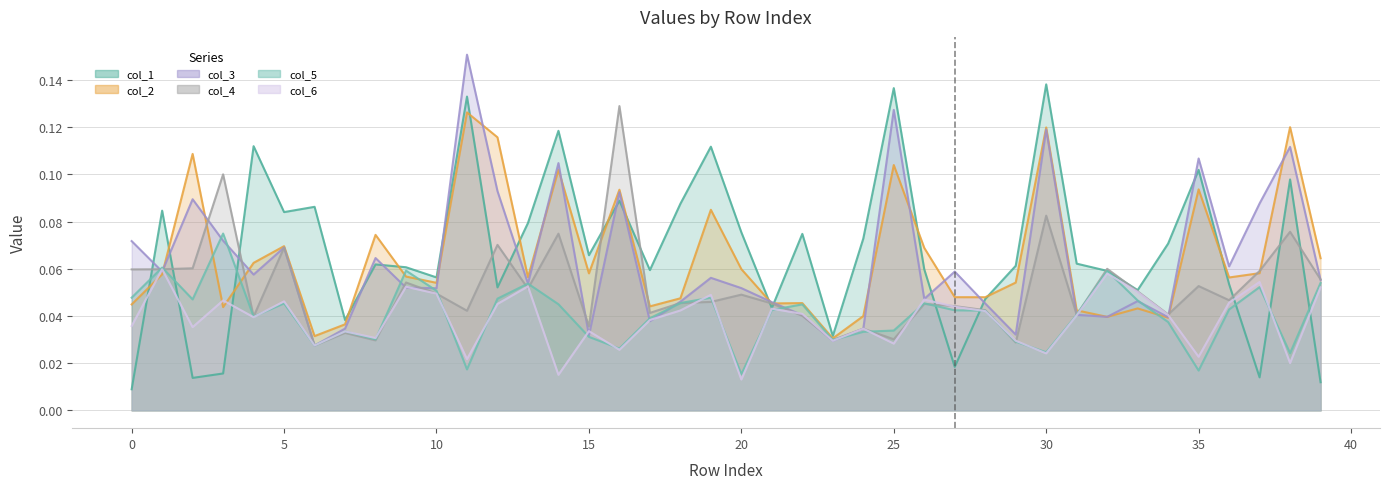

At which label does col_6 reach its minimum?

20